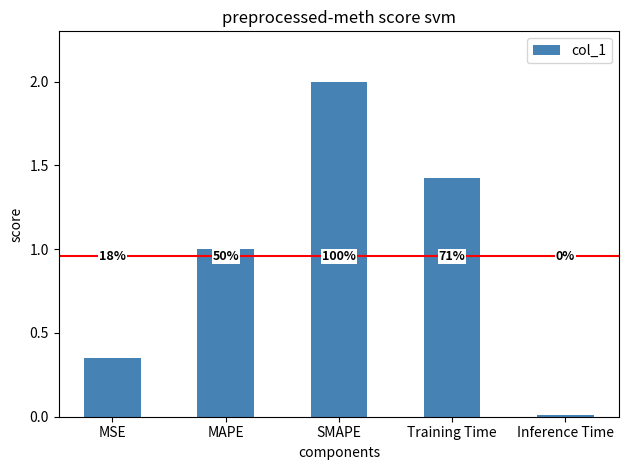

Which label corresponds to the smallest value in the chart?

Inference Time